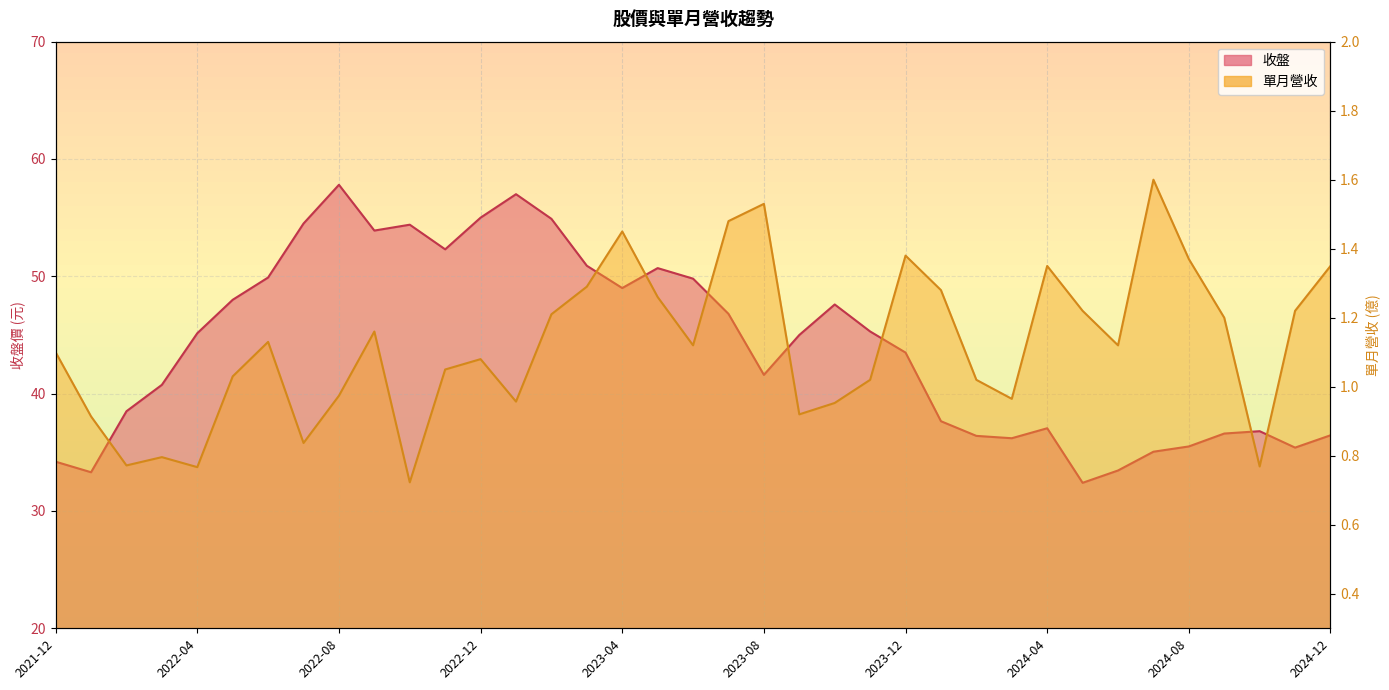

What is the maximum value for 收盤?

57.8